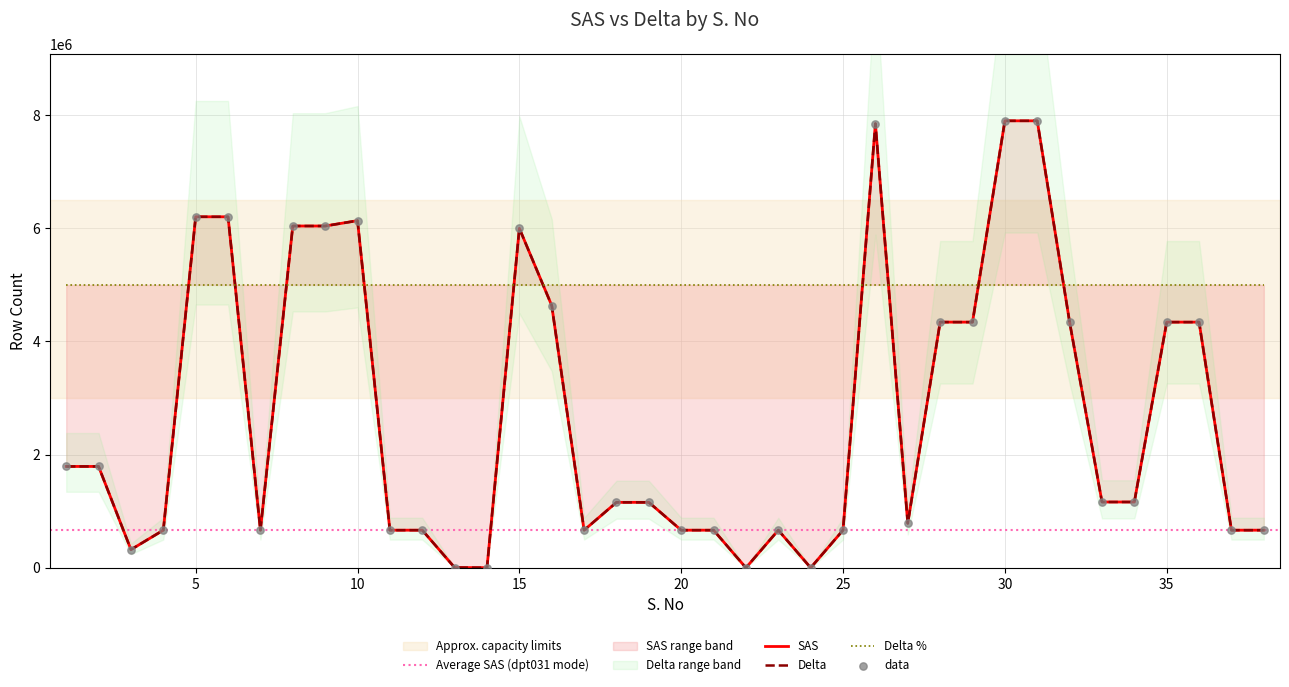

Is the value of SAS at 18 greater than the value of Delta at 9?

No